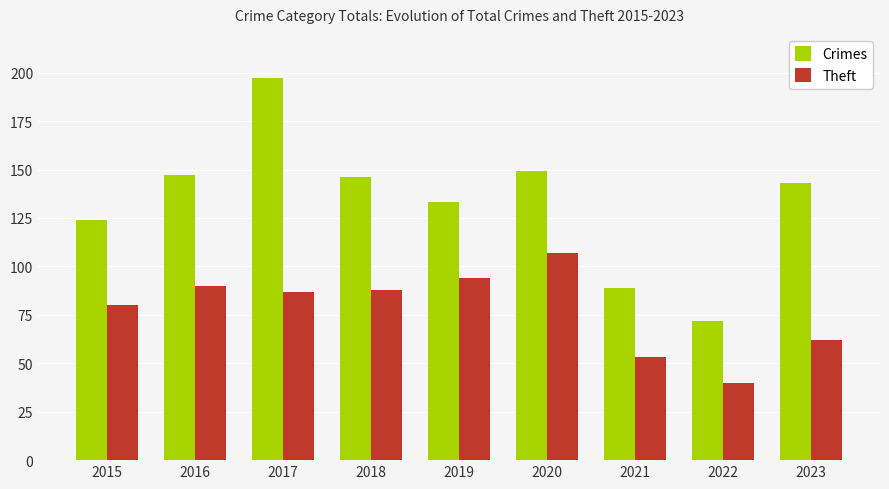

What is the sum of the Theft values at 2016 and 2020?

197